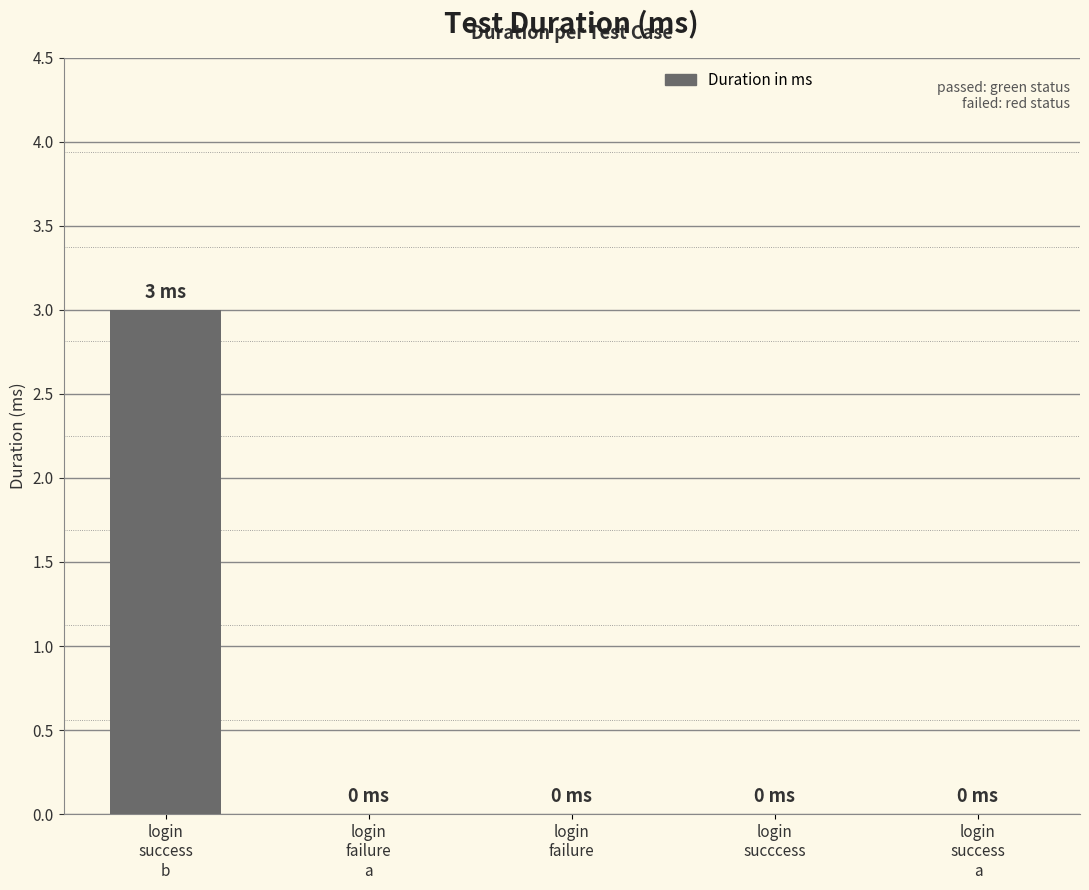

What is the sum of all values?

3